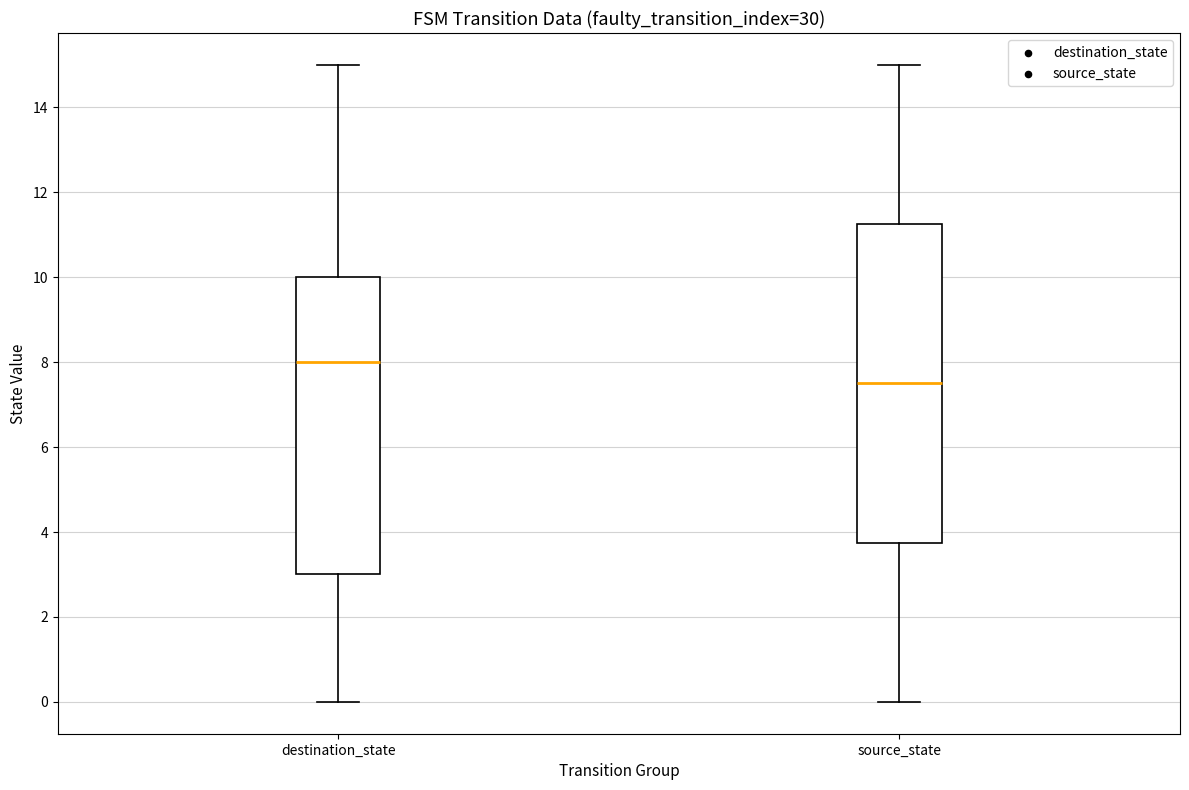

Where does the lower whisker of the box for destination_state end on the y-axis? The values are not printed on the chart, so give them approximately, as read against the axis.

0.0